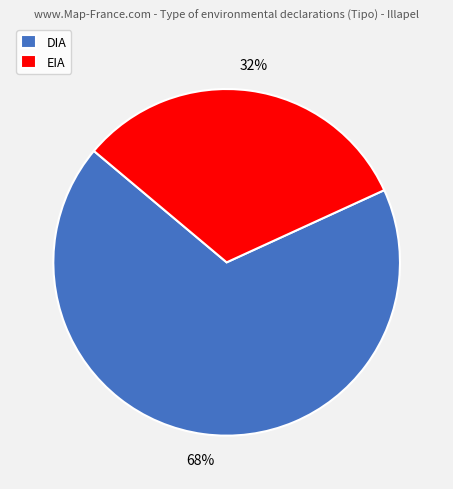

To the nearest percent, what is the combined percentage of EIA and DIA?

100%